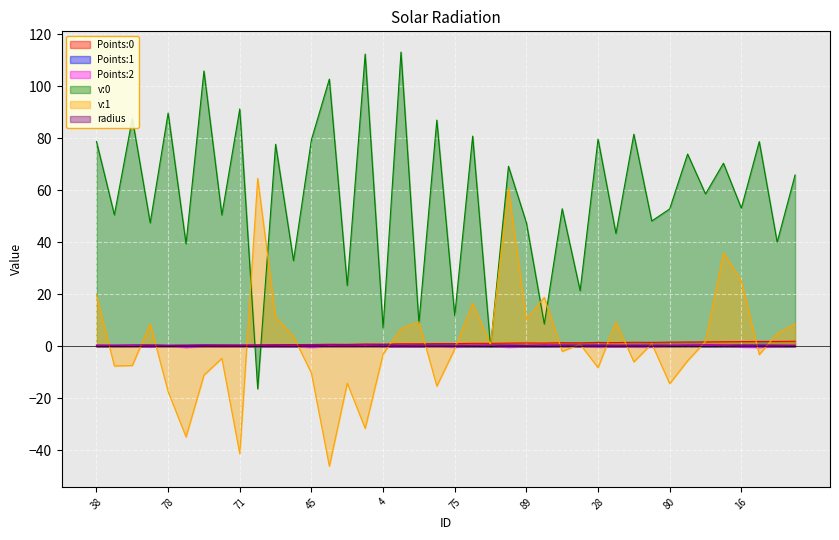

What are all the series names shown in the legend?

Points:0, Points:1, Points:2, v:0, v:1, radius